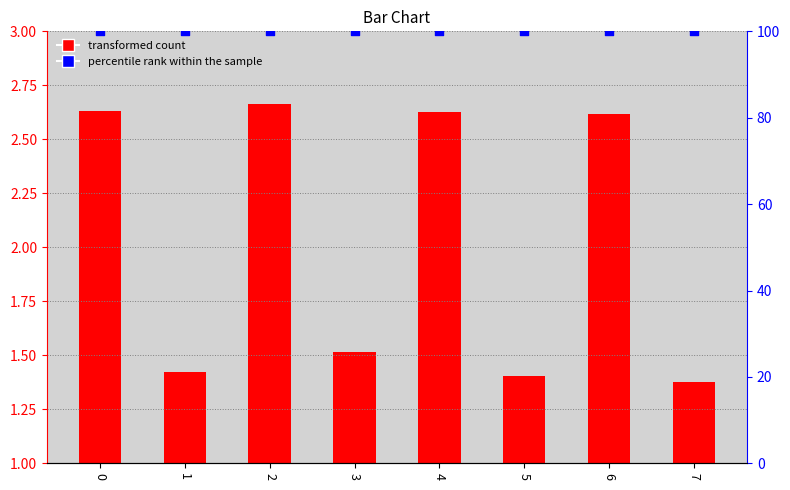

Which series contains the highest Y value?

percentile rank within the sample